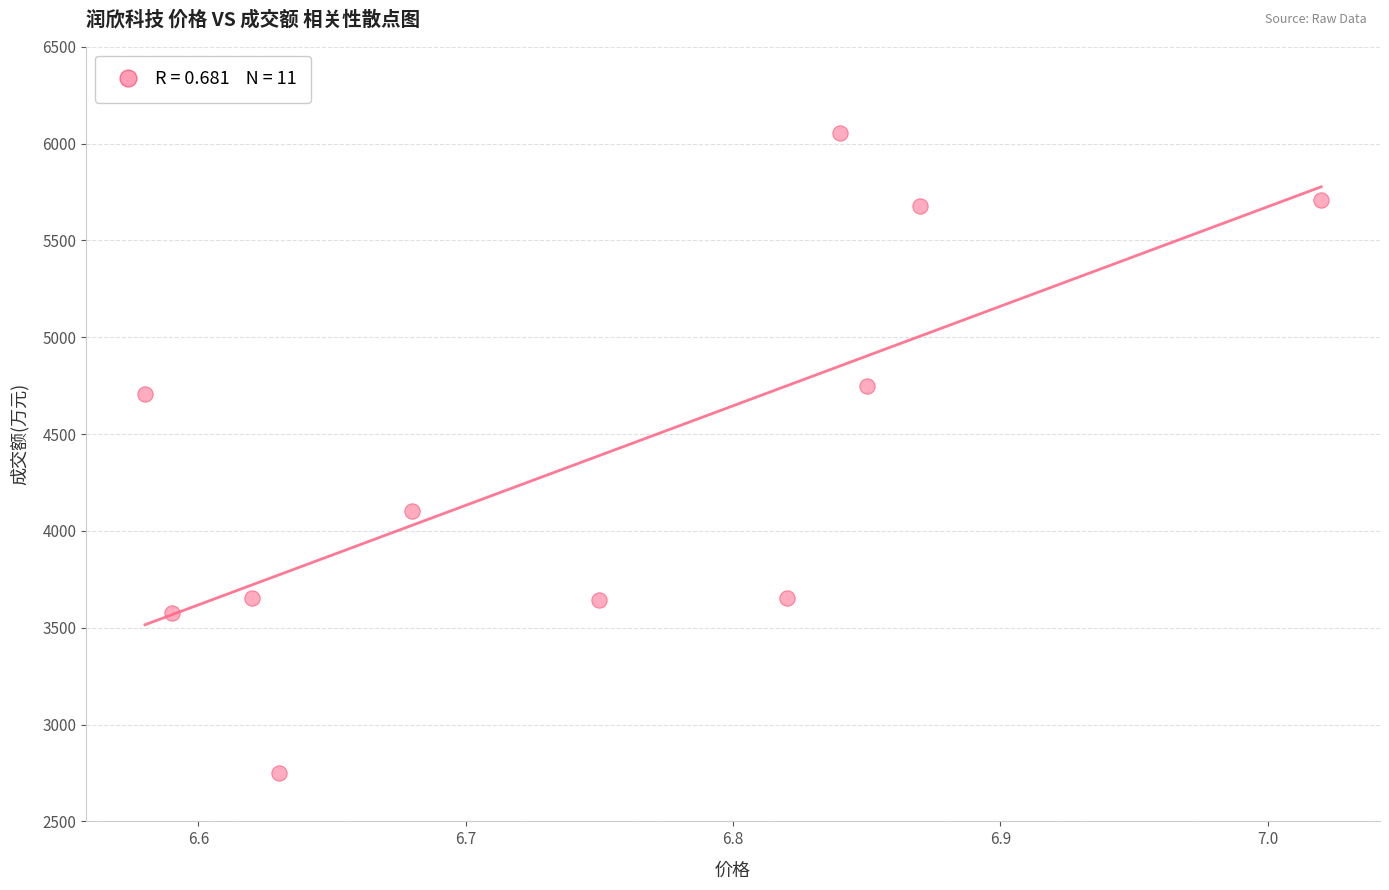

What is the average Y value?

4389